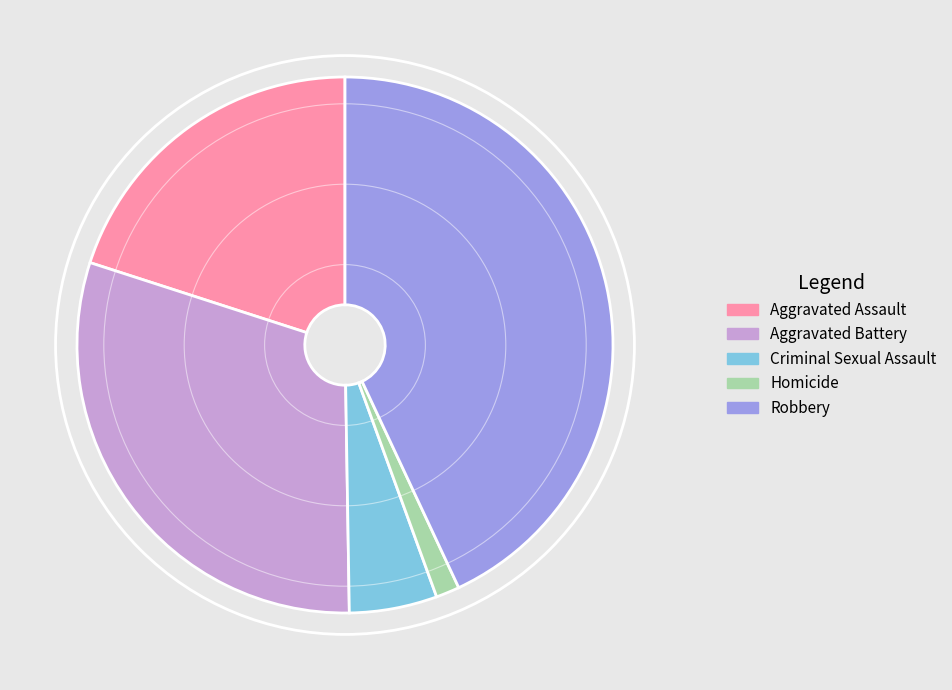

Rank the categories by value from lowest to highest.

Homicide, Criminal Sexual Assault, Aggravated Assault, Aggravated Battery, Robbery